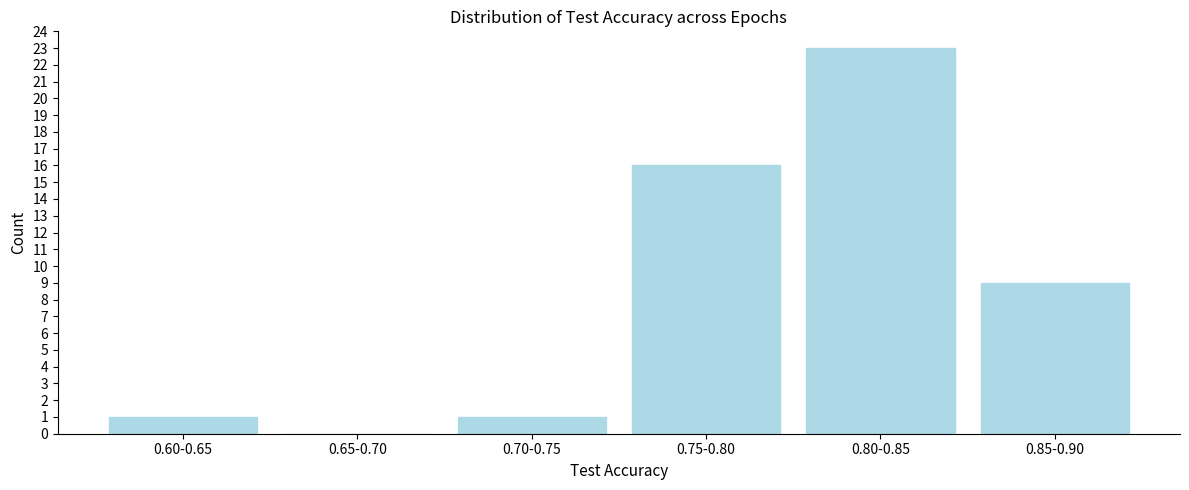

Reading right to left, transcribe all the data shown in this chart.

0.85-0.90=9	0.80-0.85=23	0.75-0.80=16	0.70-0.75=1	0.65-0.70=0	0.60-0.65=1